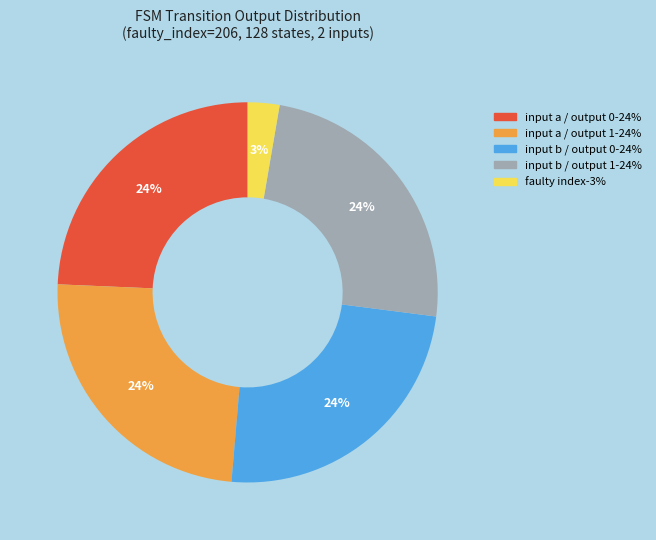

To the nearest percent, what is the average slice percentage?

20%